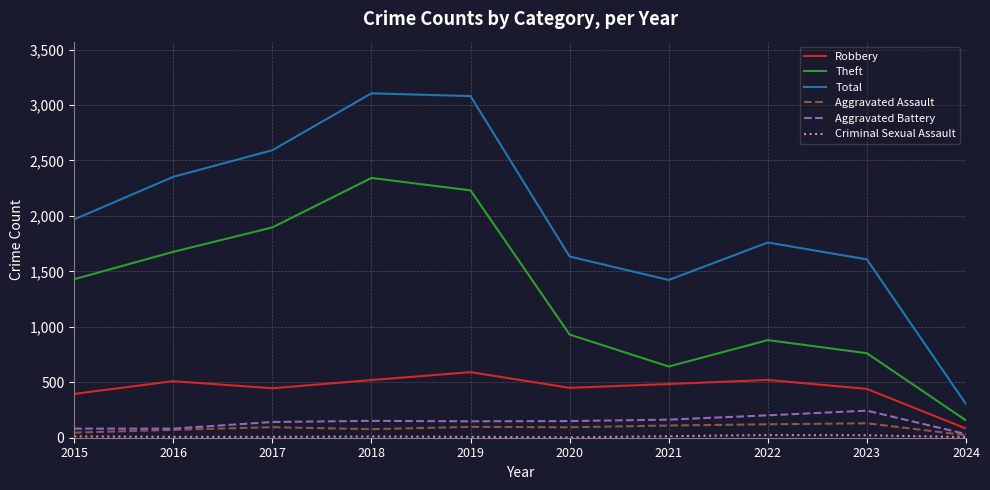

True or false: Robbery has a value of 777 at 2017.

False